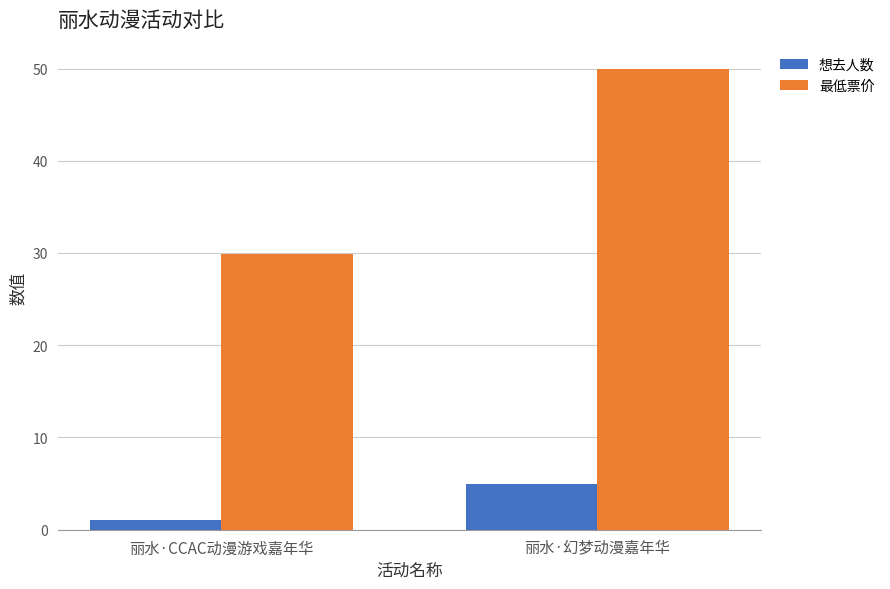

What is the highest value of the 最低票价 series?

50.0